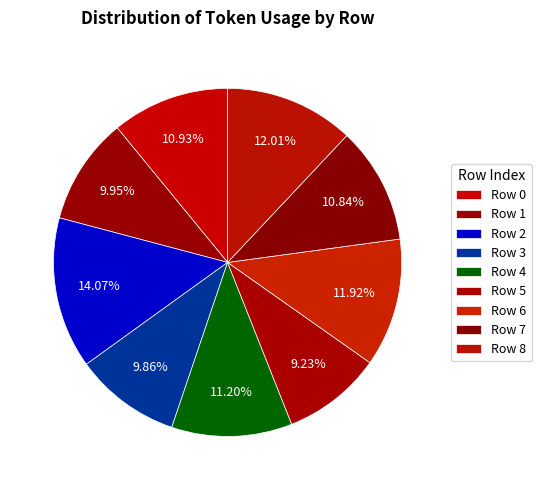

To the nearest percent, what is the difference between the largest and smallest slice percentages?

5%